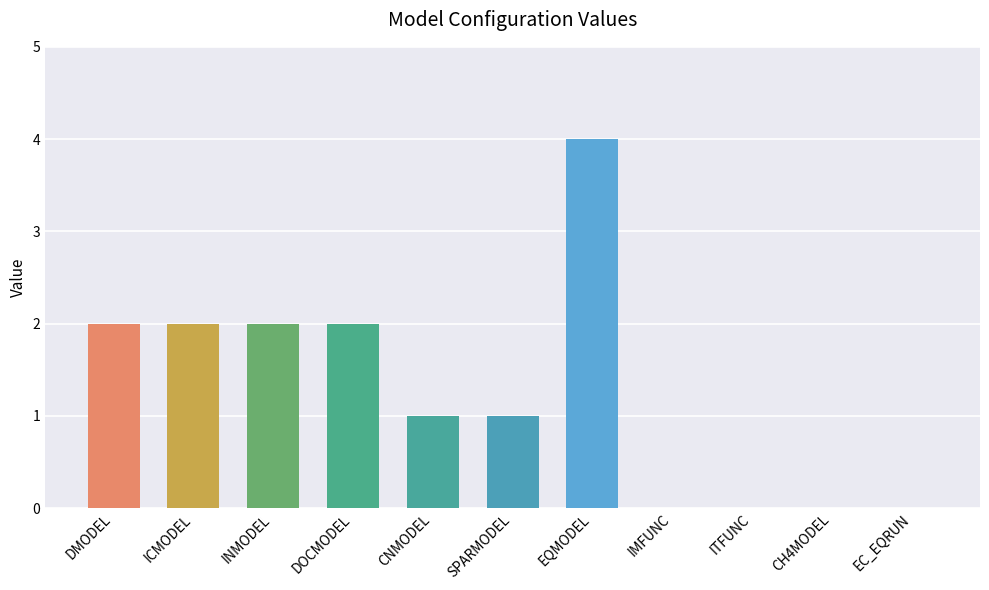

At which label does the data first exceed 1?

DMODEL